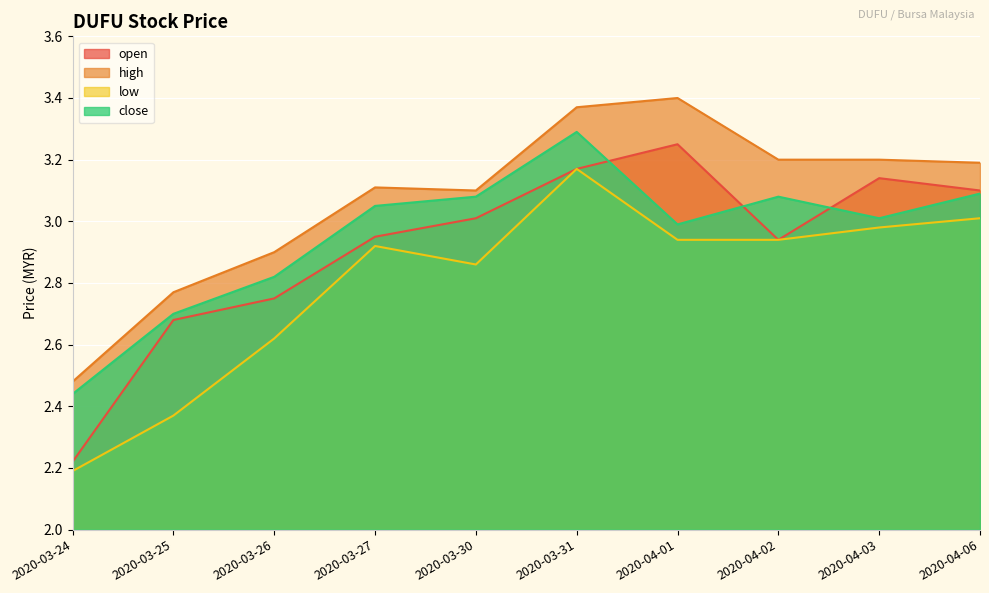

List the labels in order of close value, largest first.

2020-03-31, 2020-04-06, 2020-03-30, 2020-04-02, 2020-03-27, 2020-04-03, 2020-04-01, 2020-03-26, 2020-03-25, 2020-03-24